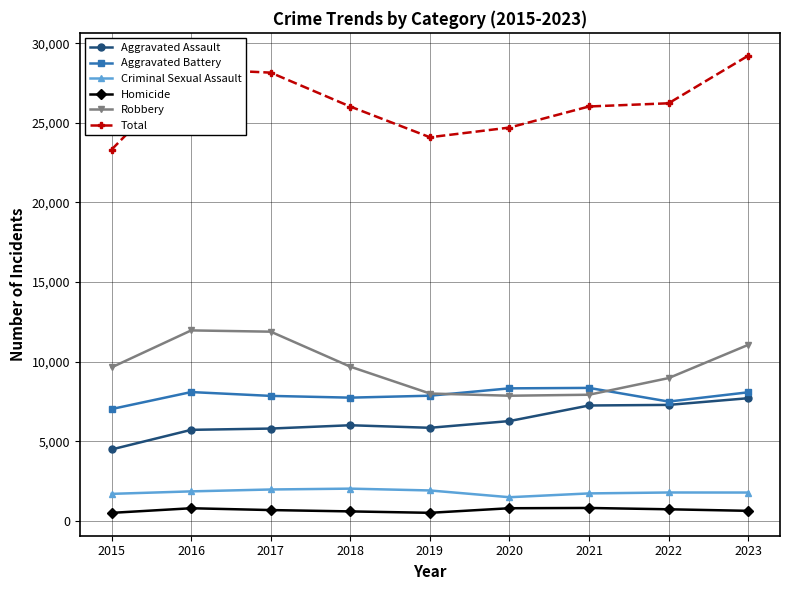

At which category does the chart reach its peak across all series?

2023